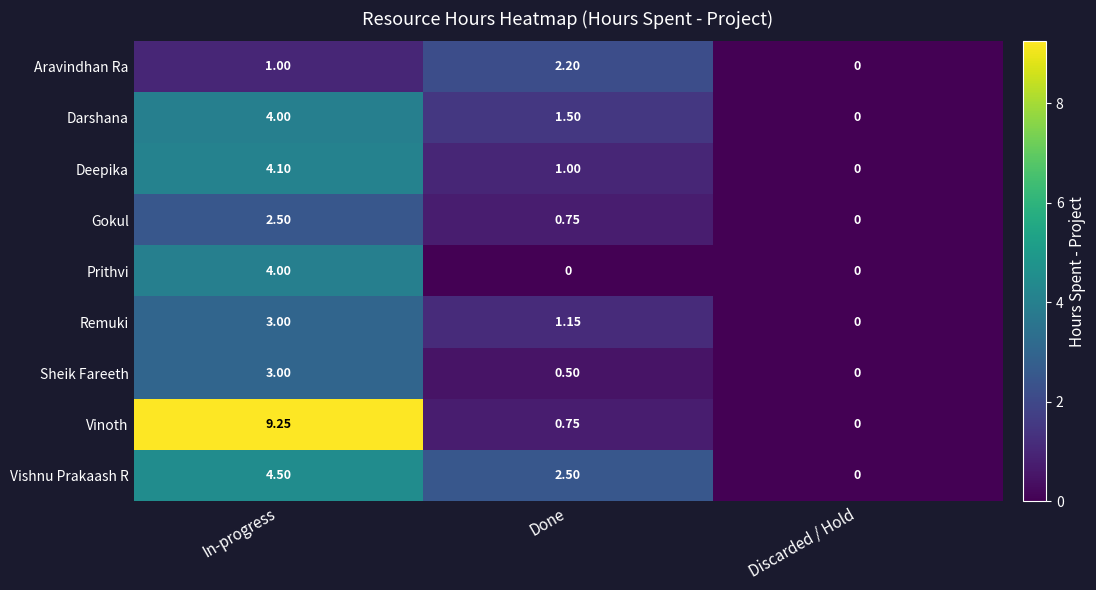

Rank the categories by Darshana value from highest to lowest.

In-progress, Done, Discarded / Hold